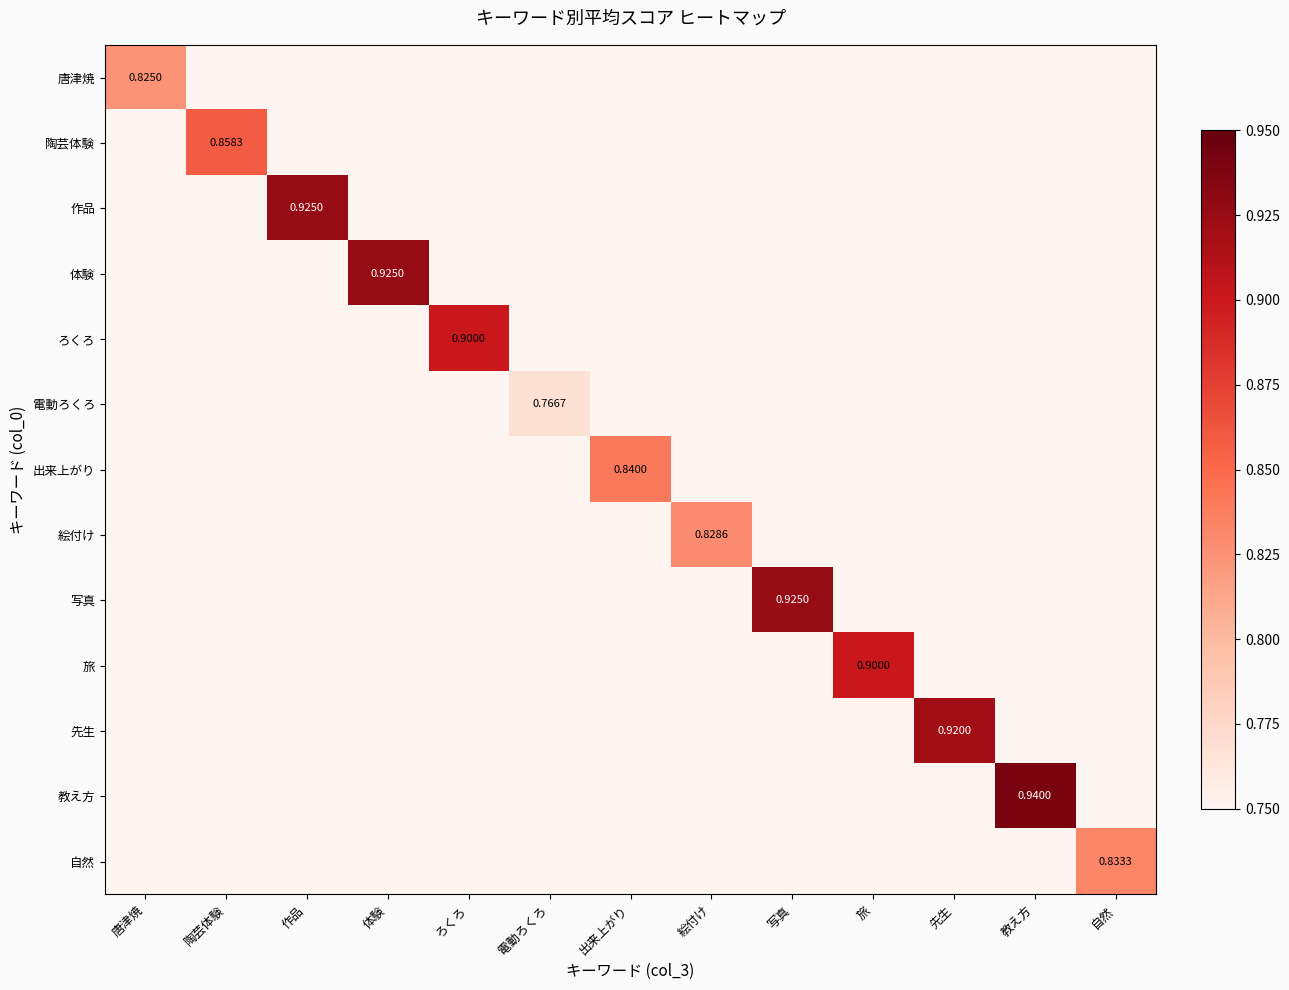

Rank the series by their maximum value, from lowest to highest.

電動ろくろ, 唐津焼, 絵付け, 自然, 出来上がり, 陶芸体験, ろくろ, 旅, 先生, 作品, 体験, 写真, 教え方